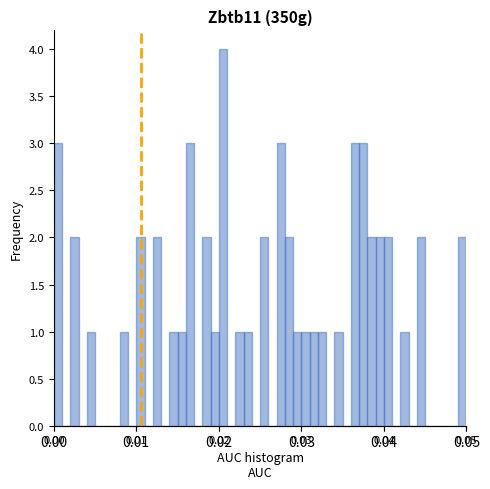

Around what value on the x-axis is the tallest bar? Give the approximate position of its centre, as read against the axis.

0.021